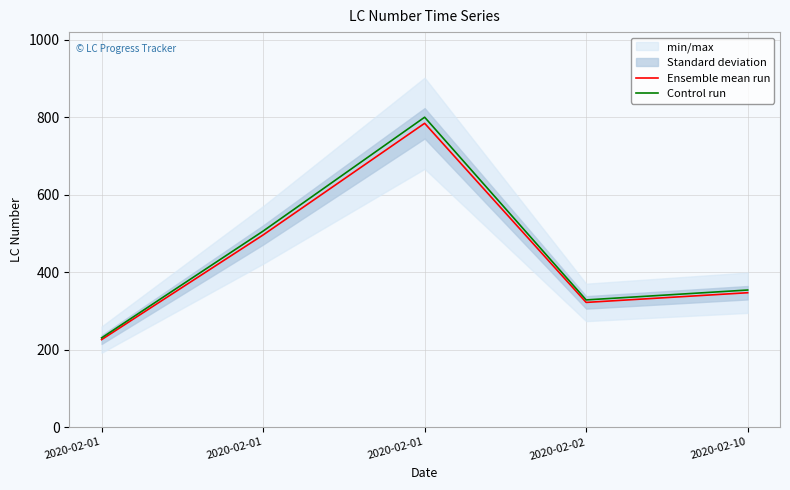

True or false: Control run and Ensemble mean run cross at least once.

False